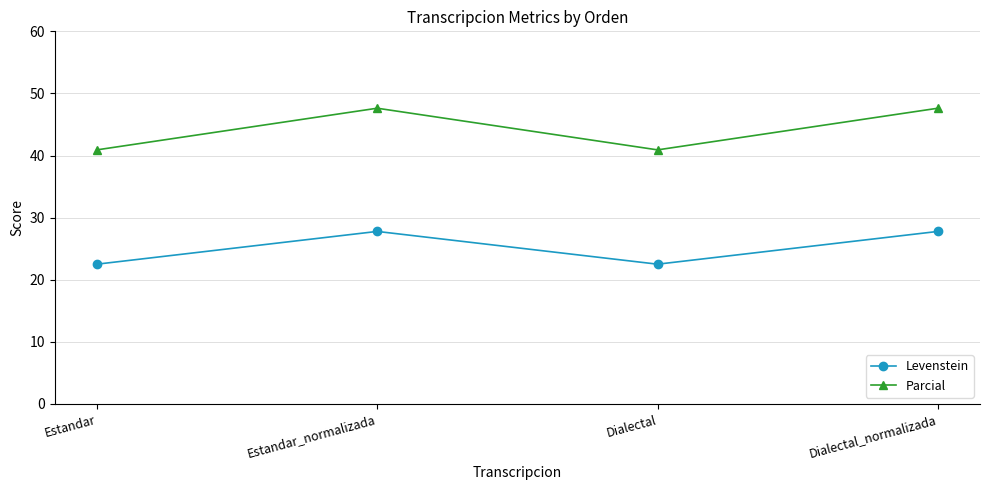

List the series in order of their peak value, lowest first.

Levenstein, Parcial